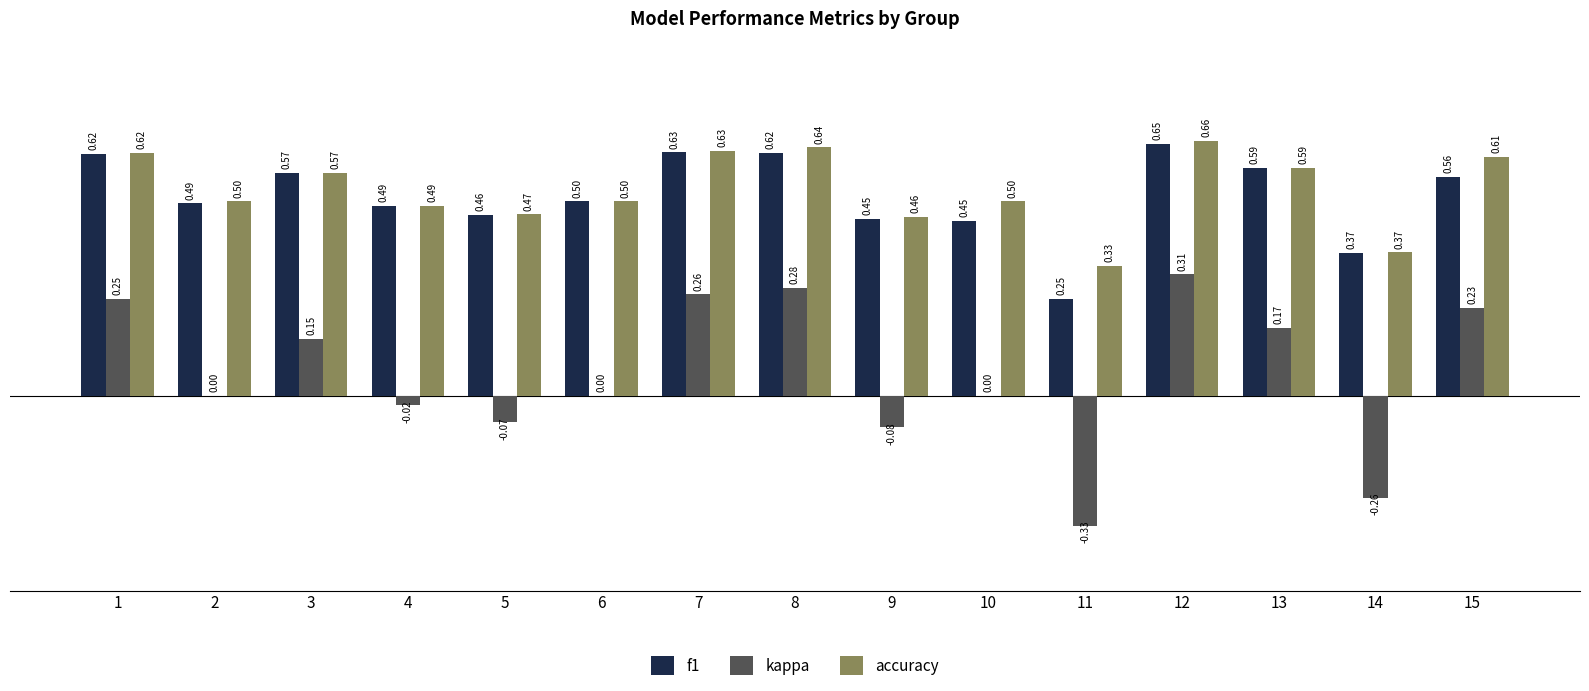

At which category is the sum across all series the highest?

12